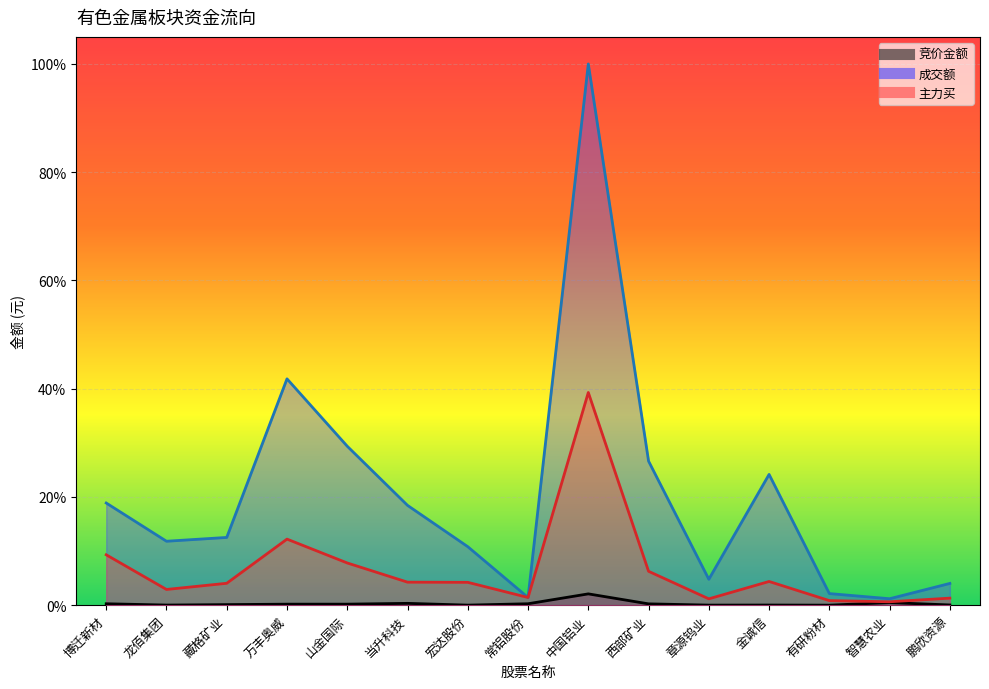

The value of 竞价金额 at 西部矿业 is 0.0. True or false?

False